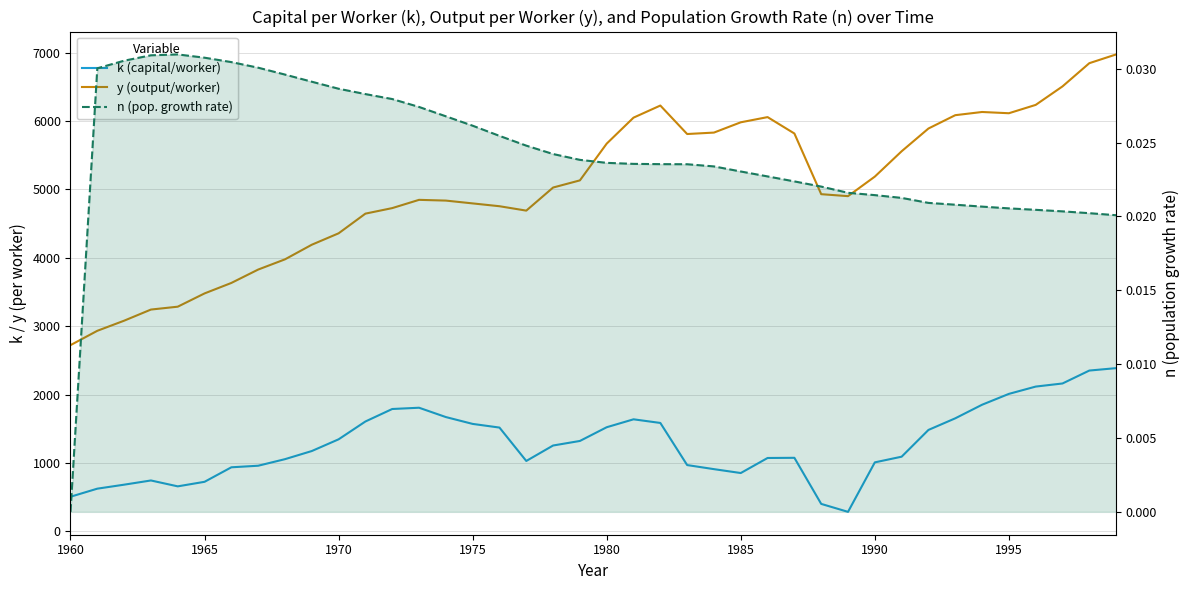

Is the value of n (population growth rate) at 9 greater than the value of y (output per worker) at 1990?

No